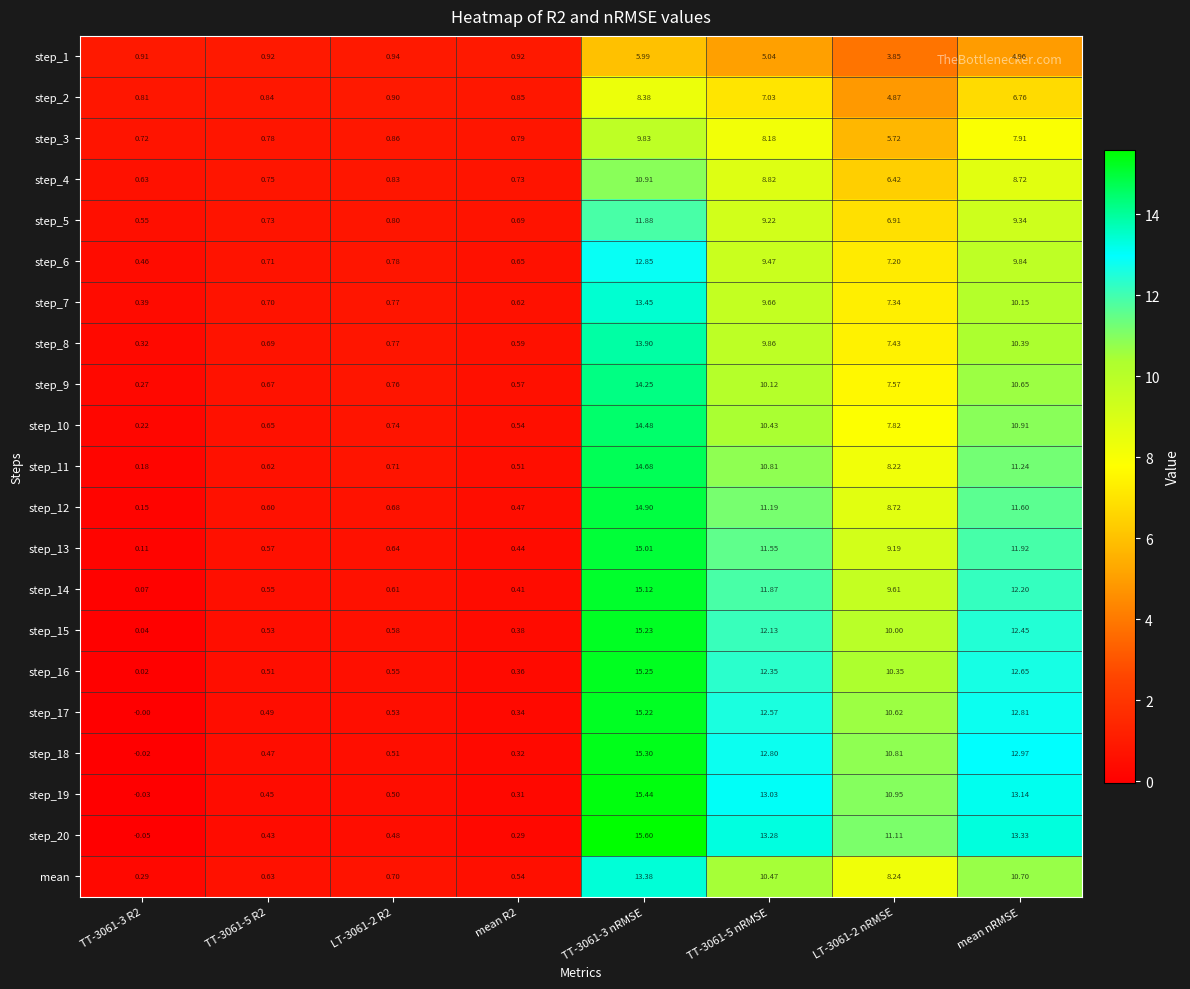

Reading left to right, extract all data points from this chart.

step_1: TT-3061-3 R2=0.9	TT-3061-5 R2=0.9	LT-3061-2 R2=0.9	mean R2=0.9	TT-3061-3 nRMSE=6.0	TT-3061-5 nRMSE=5.0	LT-3061-2 nRMSE=3.9	mean nRMSE=5.0
step_2: TT-3061-3 R2=0.8	TT-3061-5 R2=0.8	LT-3061-2 R2=0.9	mean R2=0.8	TT-3061-3 nRMSE=8.4	TT-3061-5 nRMSE=7.0	LT-3061-2 nRMSE=4.9	mean nRMSE=6.8
step_3: TT-3061-3 R2=0.7	TT-3061-5 R2=0.8	LT-3061-2 R2=0.9	mean R2=0.8	TT-3061-3 nRMSE=9.8	TT-3061-5 nRMSE=8.2	LT-3061-2 nRMSE=5.7	mean nRMSE=7.9
step_4: TT-3061-3 R2=0.6	TT-3061-5 R2=0.8	LT-3061-2 R2=0.8	mean R2=0.7	TT-3061-3 nRMSE=10.9	TT-3061-5 nRMSE=8.8	LT-3061-2 nRMSE=6.4	mean nRMSE=8.7
step_5: TT-3061-3 R2=0.6	TT-3061-5 R2=0.7	LT-3061-2 R2=0.8	mean R2=0.7	TT-3061-3 nRMSE=11.9	TT-3061-5 nRMSE=9.2	LT-3061-2 nRMSE=6.9	mean nRMSE=9.3
step_6: TT-3061-3 R2=0.5	TT-3061-5 R2=0.7	LT-3061-2 R2=0.8	mean R2=0.7	TT-3061-3 nRMSE=12.8	TT-3061-5 nRMSE=9.5	LT-3061-2 nRMSE=7.2	mean nRMSE=9.8
step_7: TT-3061-3 R2=0.4	TT-3061-5 R2=0.7	LT-3061-2 R2=0.8	mean R2=0.6	TT-3061-3 nRMSE=13.4	TT-3061-5 nRMSE=9.7	LT-3061-2 nRMSE=7.3	mean nRMSE=10.2
step_8: TT-3061-3 R2=0.3	TT-3061-5 R2=0.7	LT-3061-2 R2=0.8	mean R2=0.6	TT-3061-3 nRMSE=13.9	TT-3061-5 nRMSE=9.9	LT-3061-2 nRMSE=7.4	mean nRMSE=10.4
step_9: TT-3061-3 R2=0.3	TT-3061-5 R2=0.7	LT-3061-2 R2=0.8	mean R2=0.6	TT-3061-3 nRMSE=14.2	TT-3061-5 nRMSE=10.1	LT-3061-2 nRMSE=7.6	mean nRMSE=10.7
step_10: TT-3061-3 R2=0.2	TT-3061-5 R2=0.7	LT-3061-2 R2=0.7	mean R2=0.5	TT-3061-3 nRMSE=14.5	TT-3061-5 nRMSE=10.4	LT-3061-2 nRMSE=7.8	mean nRMSE=10.9
step_11: TT-3061-3 R2=0.2	TT-3061-5 R2=0.6	LT-3061-2 R2=0.7	mean R2=0.5	TT-3061-3 nRMSE=14.7	TT-3061-5 nRMSE=10.8	LT-3061-2 nRMSE=8.2	mean nRMSE=11.2
step_12: TT-3061-3 R2=0.1	TT-3061-5 R2=0.6	LT-3061-2 R2=0.7	mean R2=0.5	TT-3061-3 nRMSE=14.9	TT-3061-5 nRMSE=11.2	LT-3061-2 nRMSE=8.7	mean nRMSE=11.6
step_13: TT-3061-3 R2=0.1	TT-3061-5 R2=0.6	LT-3061-2 R2=0.6	mean R2=0.4	TT-3061-3 nRMSE=15.0	TT-3061-5 nRMSE=11.6	LT-3061-2 nRMSE=9.2	mean nRMSE=11.9
step_14: TT-3061-3 R2=0.1	TT-3061-5 R2=0.6	LT-3061-2 R2=0.6	mean R2=0.4	TT-3061-3 nRMSE=15.1	TT-3061-5 nRMSE=11.9	LT-3061-2 nRMSE=9.6	mean nRMSE=12.2
step_15: TT-3061-3 R2=0.0	TT-3061-5 R2=0.5	LT-3061-2 R2=0.6	mean R2=0.4	TT-3061-3 nRMSE=15.2	TT-3061-5 nRMSE=12.1	LT-3061-2 nRMSE=10.0	mean nRMSE=12.4
step_16: TT-3061-3 R2=0.0	TT-3061-5 R2=0.5	LT-3061-2 R2=0.6	mean R2=0.4	TT-3061-3 nRMSE=15.2	TT-3061-5 nRMSE=12.3	LT-3061-2 nRMSE=10.3	mean nRMSE=12.7
step_17: TT-3061-3 R2=-0.0	TT-3061-5 R2=0.5	LT-3061-2 R2=0.5	mean R2=0.3	TT-3061-3 nRMSE=15.2	TT-3061-5 nRMSE=12.6	LT-3061-2 nRMSE=10.6	mean nRMSE=12.8
step_18: TT-3061-3 R2=-0.0	TT-3061-5 R2=0.5	LT-3061-2 R2=0.5	mean R2=0.3	TT-3061-3 nRMSE=15.3	TT-3061-5 nRMSE=12.8	LT-3061-2 nRMSE=10.8	mean nRMSE=13.0
step_19: TT-3061-3 R2=-0.0	TT-3061-5 R2=0.5	LT-3061-2 R2=0.5	mean R2=0.3	TT-3061-3 nRMSE=15.4	TT-3061-5 nRMSE=13.0	LT-3061-2 nRMSE=10.9	mean nRMSE=13.1
step_20: TT-3061-3 R2=-0.1	TT-3061-5 R2=0.4	LT-3061-2 R2=0.5	mean R2=0.3	TT-3061-3 nRMSE=15.6	TT-3061-5 nRMSE=13.3	LT-3061-2 nRMSE=11.1	mean nRMSE=13.3
mean: TT-3061-3 R2=0.3	TT-3061-5 R2=0.6	LT-3061-2 R2=0.7	mean R2=0.5	TT-3061-3 nRMSE=13.4	TT-3061-5 nRMSE=10.5	LT-3061-2 nRMSE=8.2	mean nRMSE=10.7